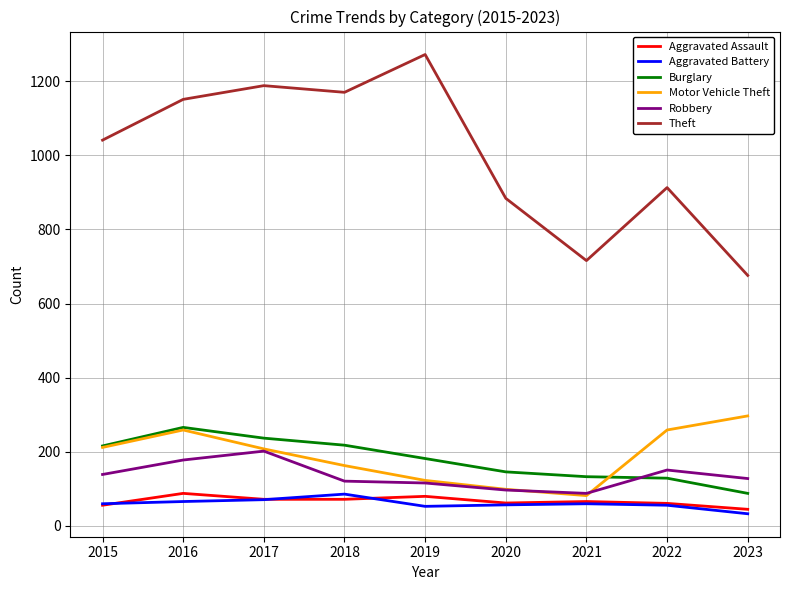

True or false: Aggravated Battery and Burglary cross at least once.

False